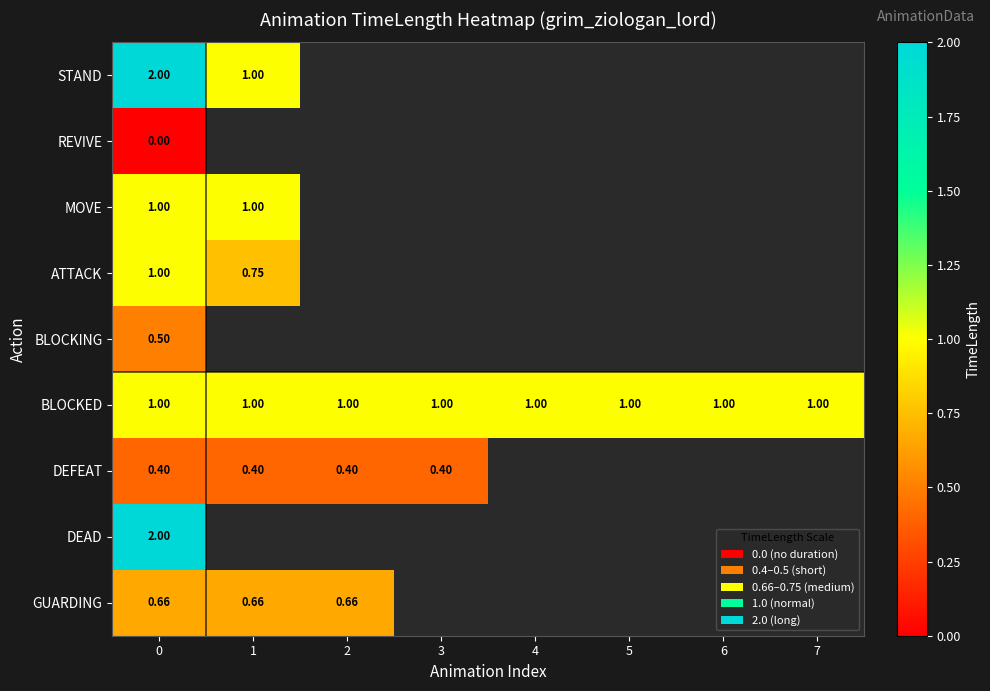

Which series has the largest total across all categories?

BLOCKED